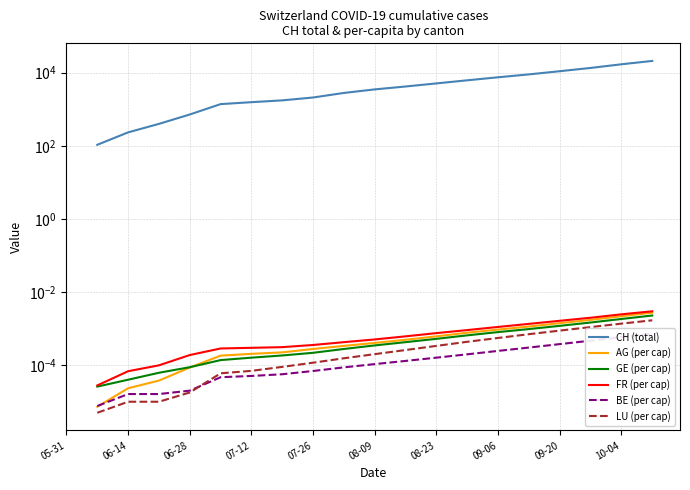

How many series are shown in this chart?

6